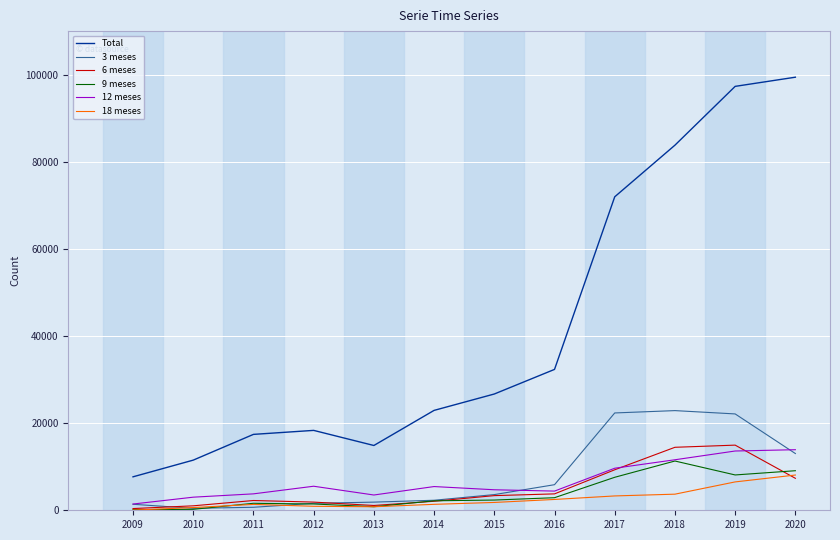

What is the minimum value shown in the chart?

36